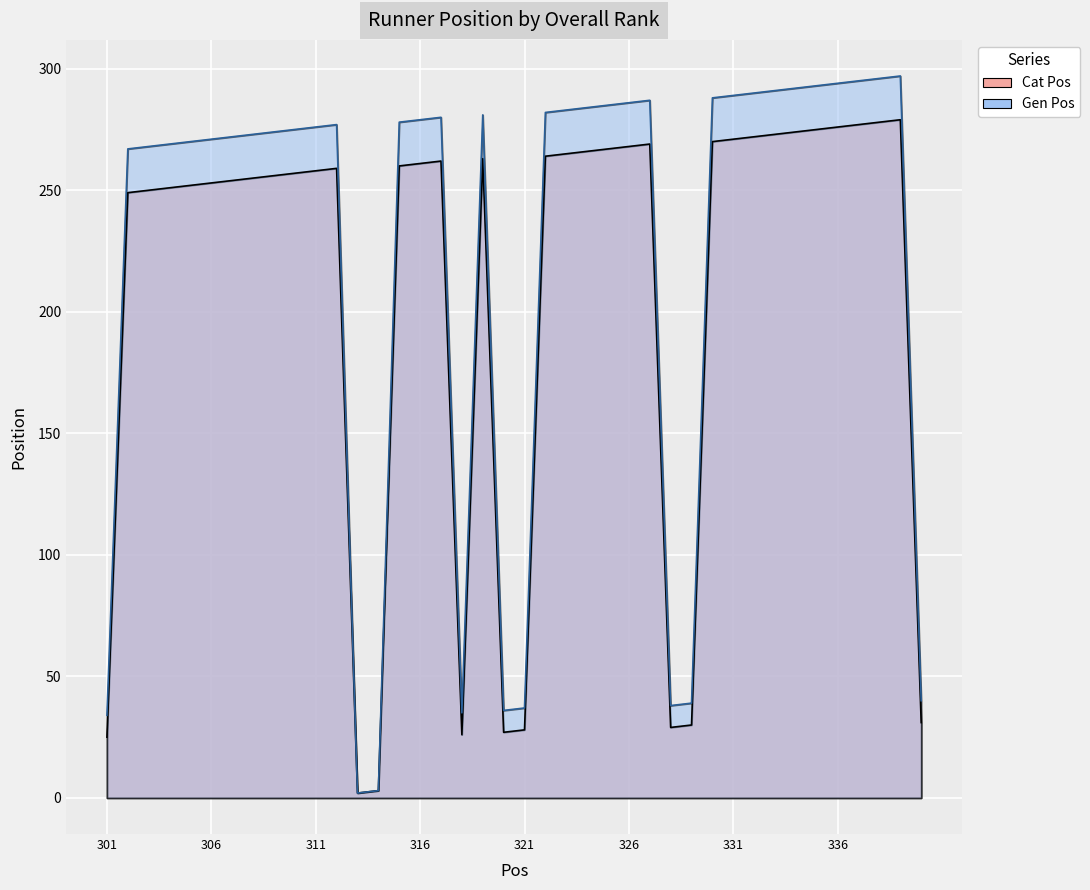

What is the lowest value of the Gen Pos series?

2